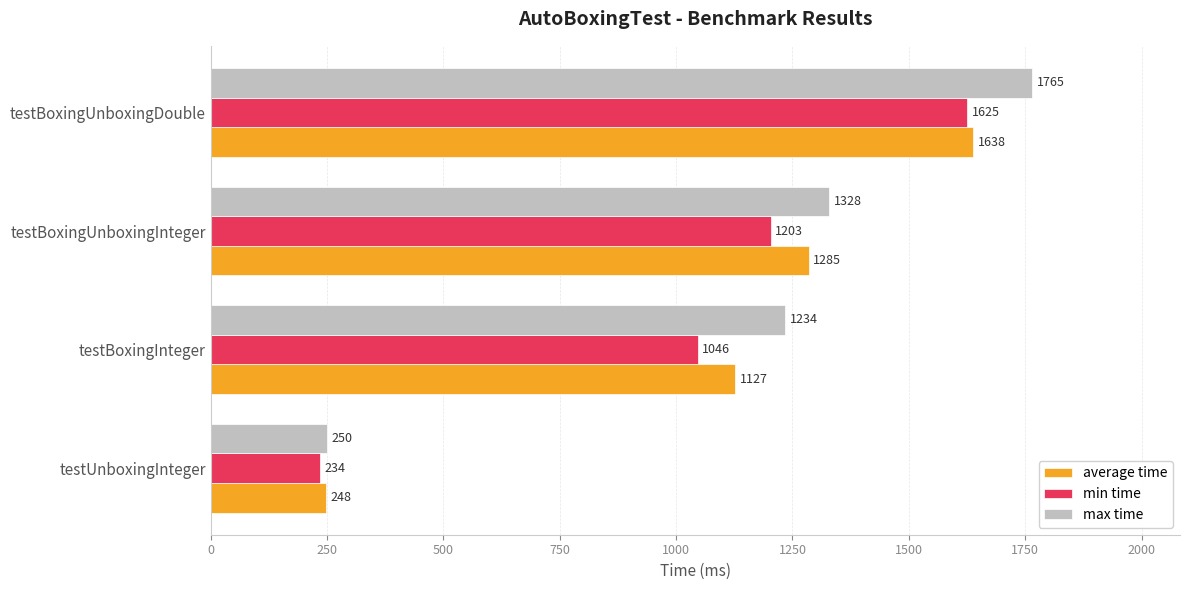

Which series has the largest total across all categories?

max time